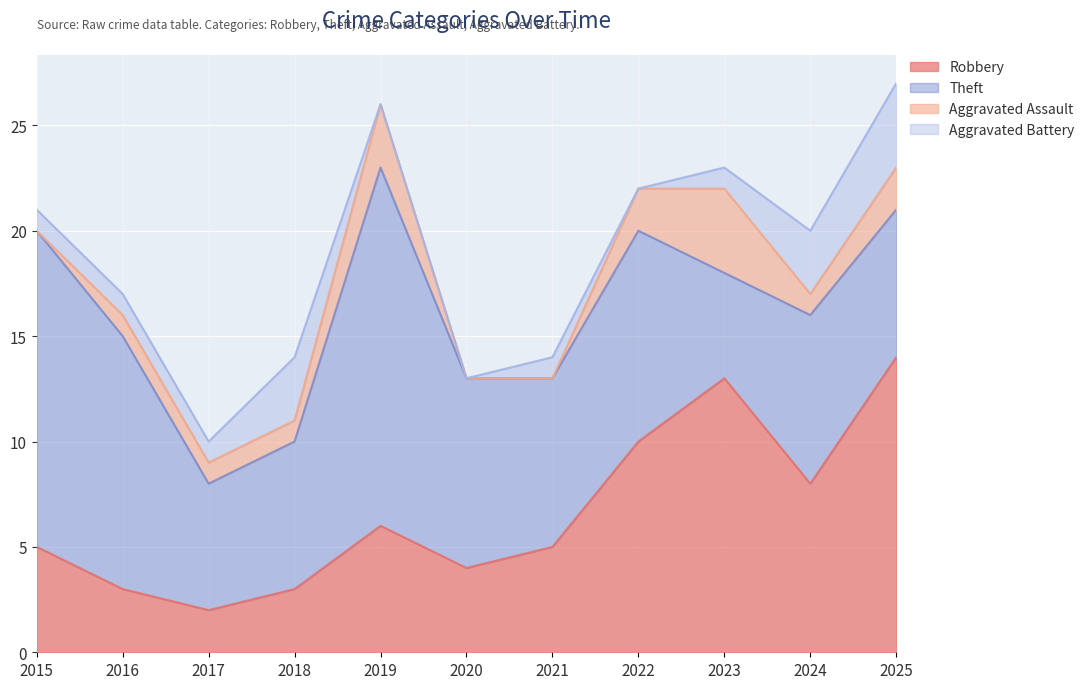

Rank the series at 2018 from highest to lowest value.

Theft, Robbery, Aggravated Battery, Aggravated Assault